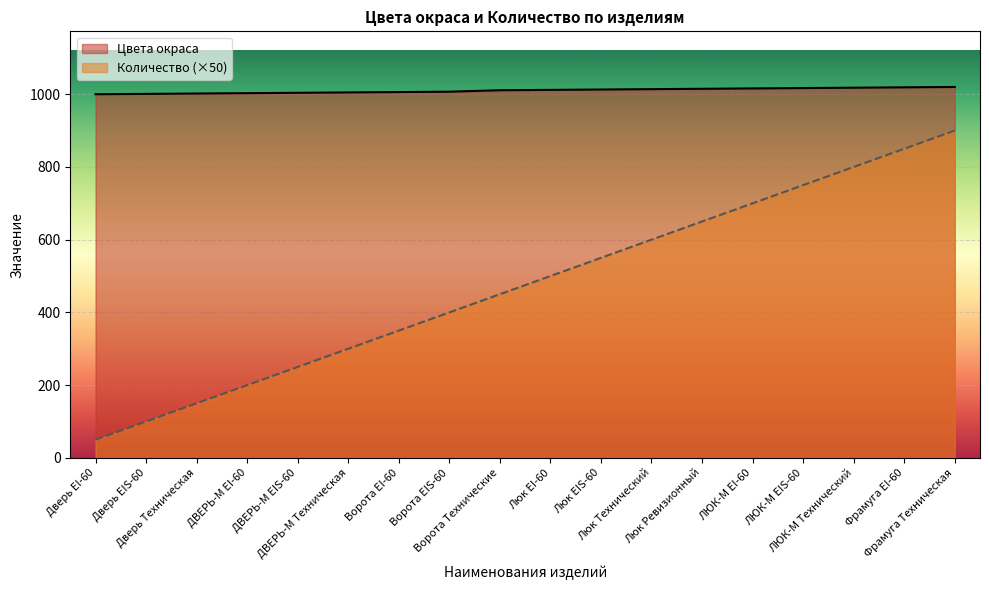

The value of Цвета окраса at Ворота Технические is 1011. True or false?

True